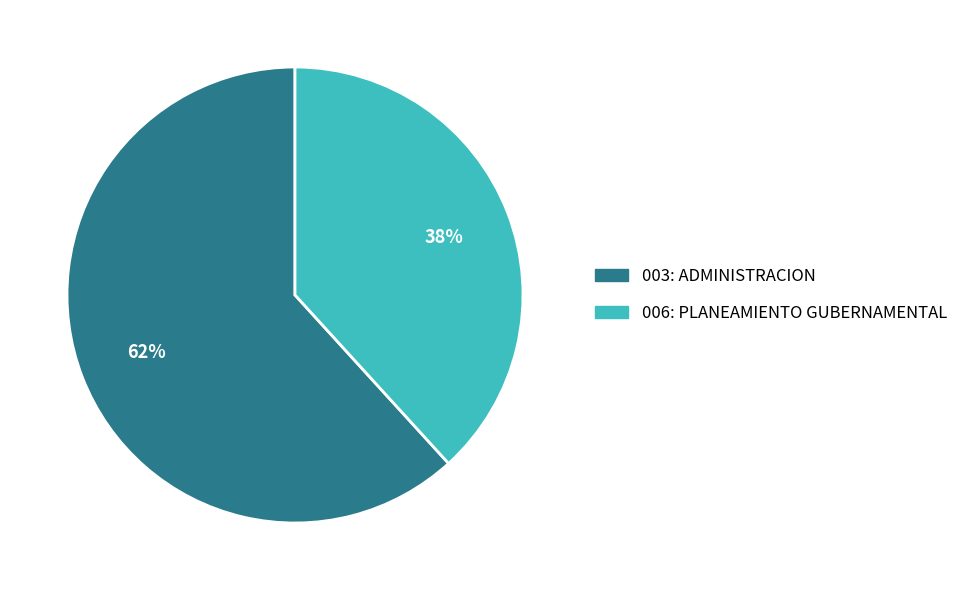

The 003: ADMINISTRACION slice represents 62% of the pie. True or false?

True